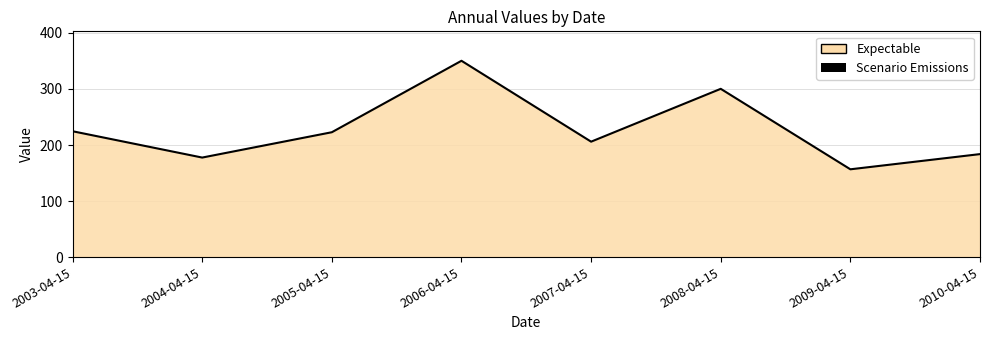

How many points are higher than both their immediate neighbors (excluding endpoints)?

2